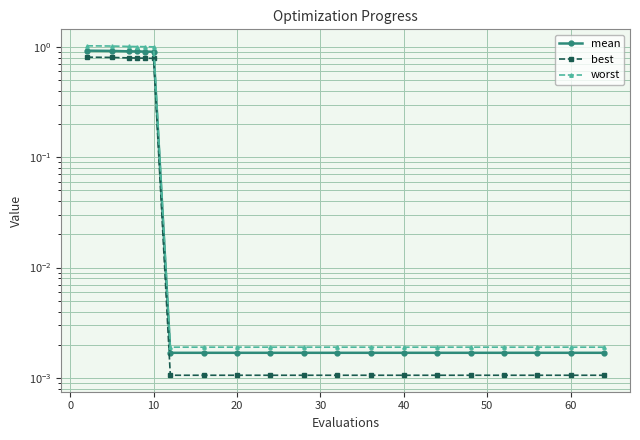

What is the average value of the mean series?

0.3